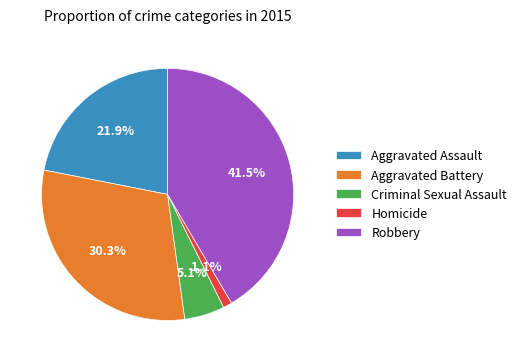

To the nearest percent, what percentage of the pie is Criminal Sexual Assault?

5%